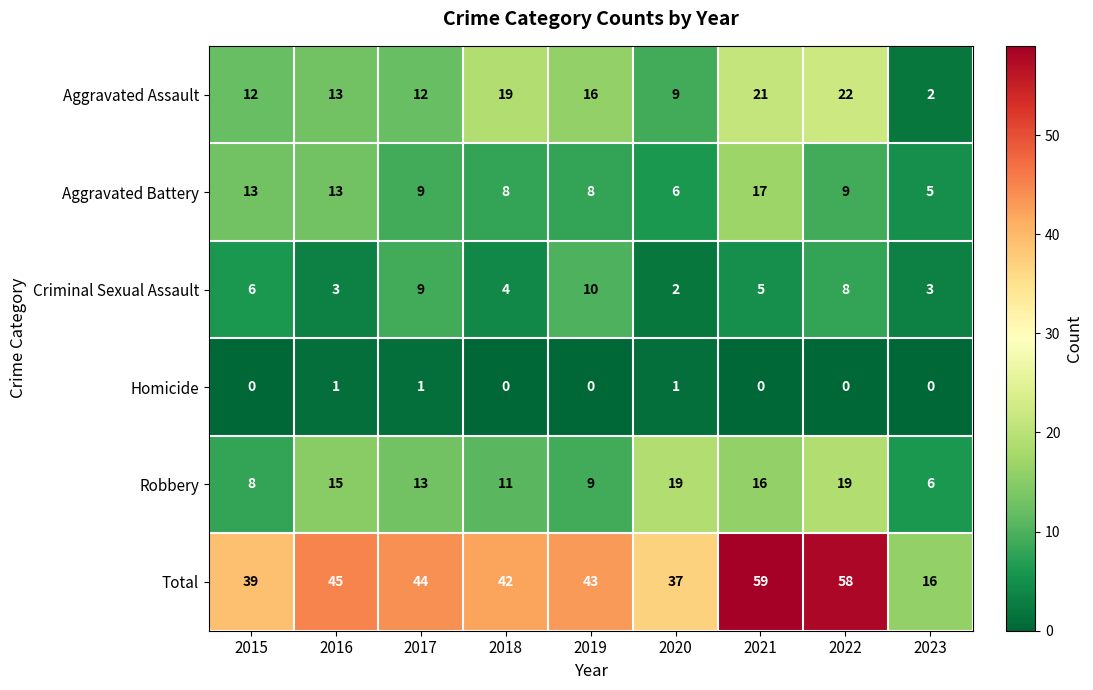

Rank the series at 2023 from lowest to highest value.

Homicide, Aggravated Assault, Criminal Sexual Assault, Aggravated Battery, Robbery, Total